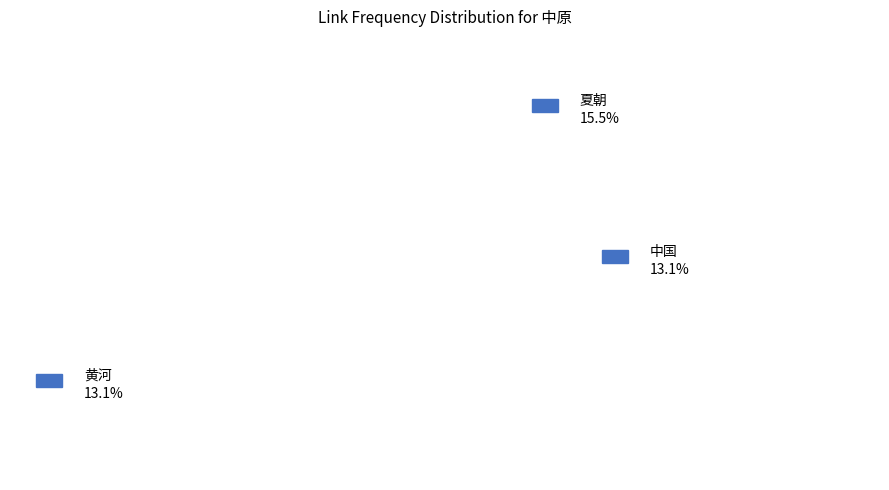

Is it true that 民族 is 21% of the pie?

False